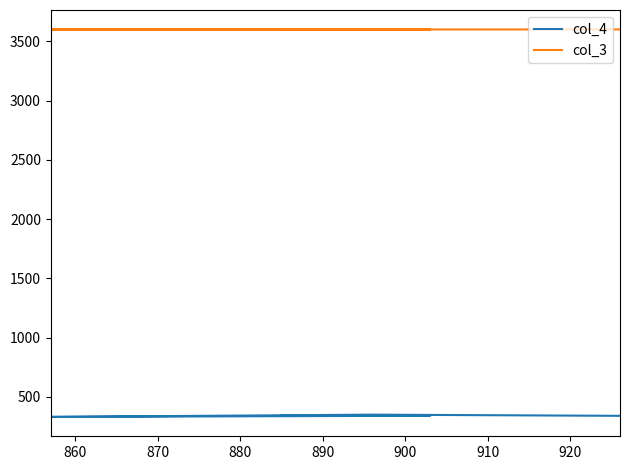

What is the smallest value displayed?

331.0